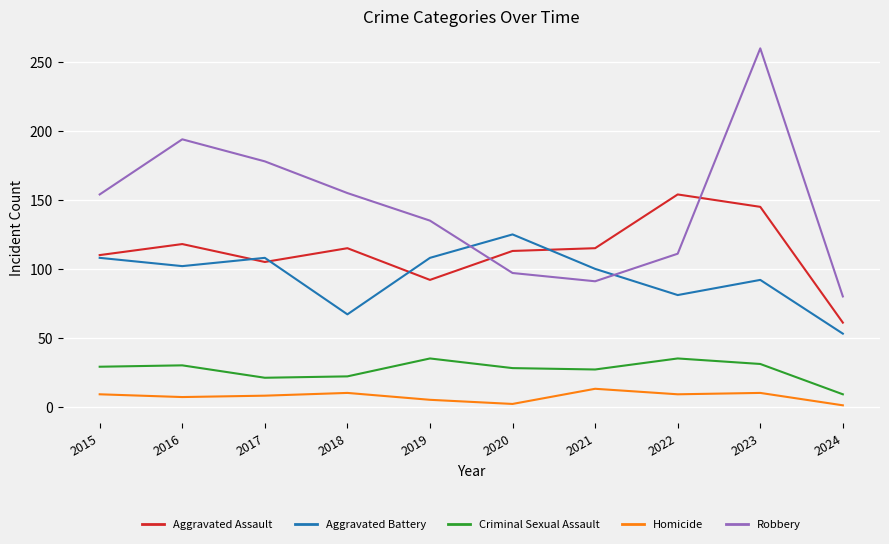

Which category has the highest value in the Homicide series?

2021